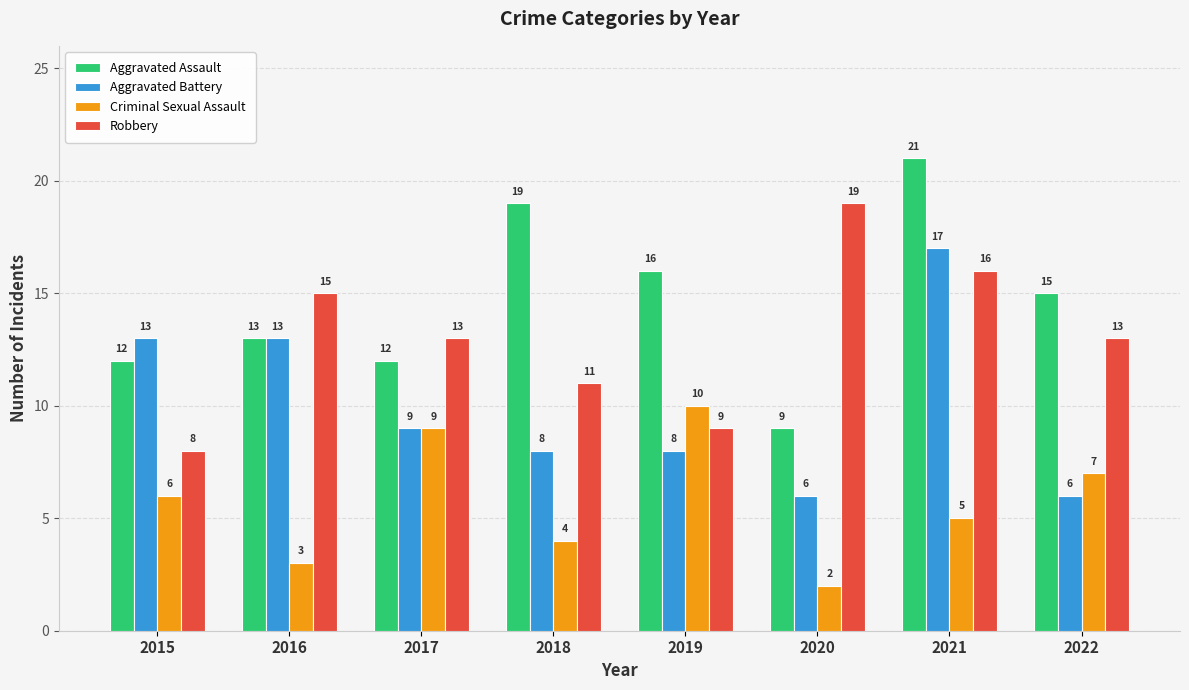

What is the highest value of the Criminal Sexual Assault series?

10